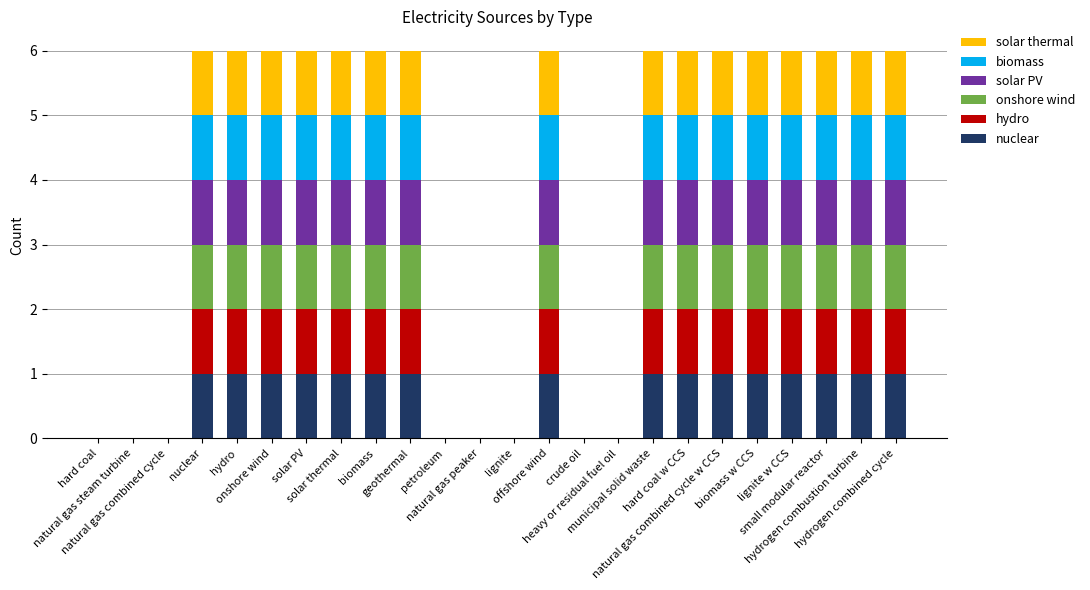

What are all the series names shown in the legend?

solar thermal, biomass, solar PV, onshore wind, hydro, nuclear